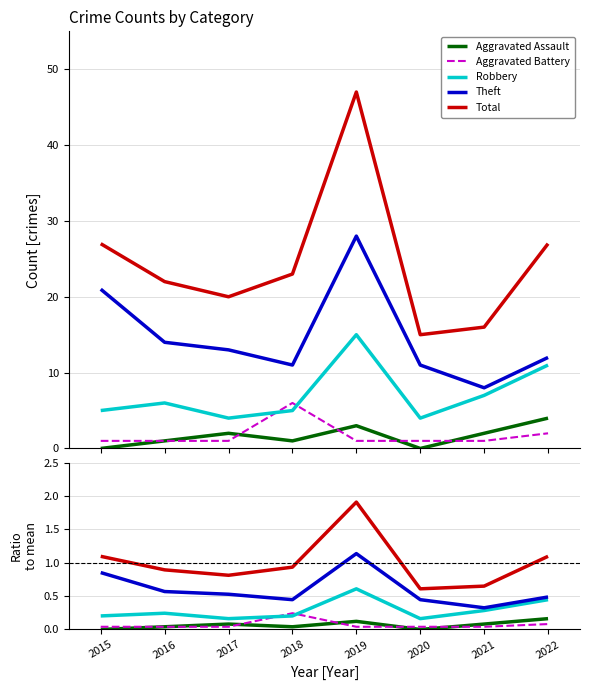

Which series has the largest range (max minus min)?

Total